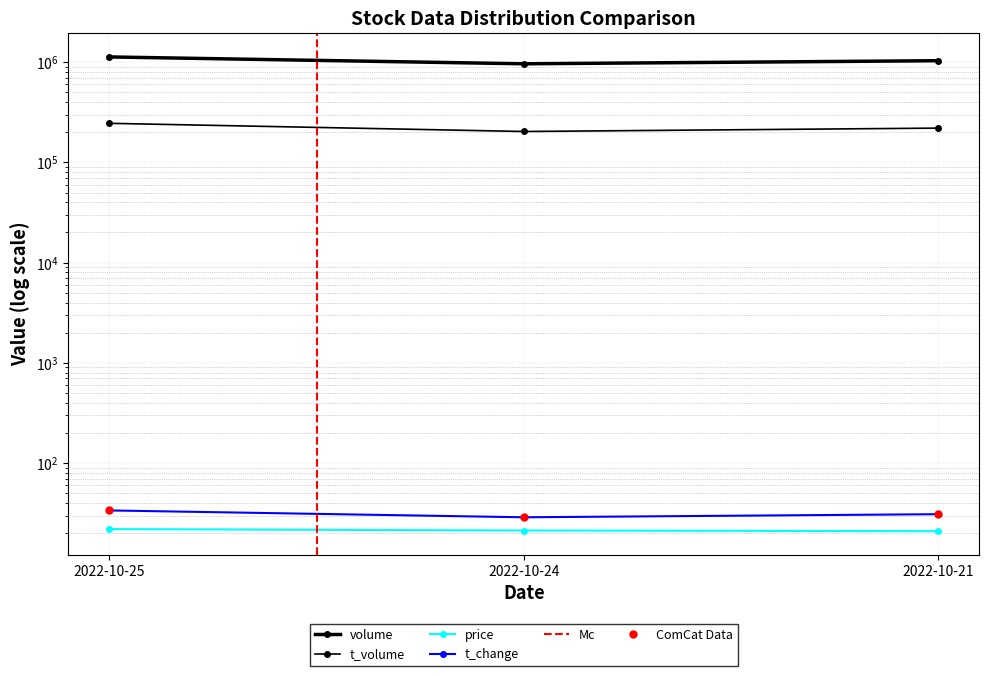

What is the lowest value of the volume series?

963980.0